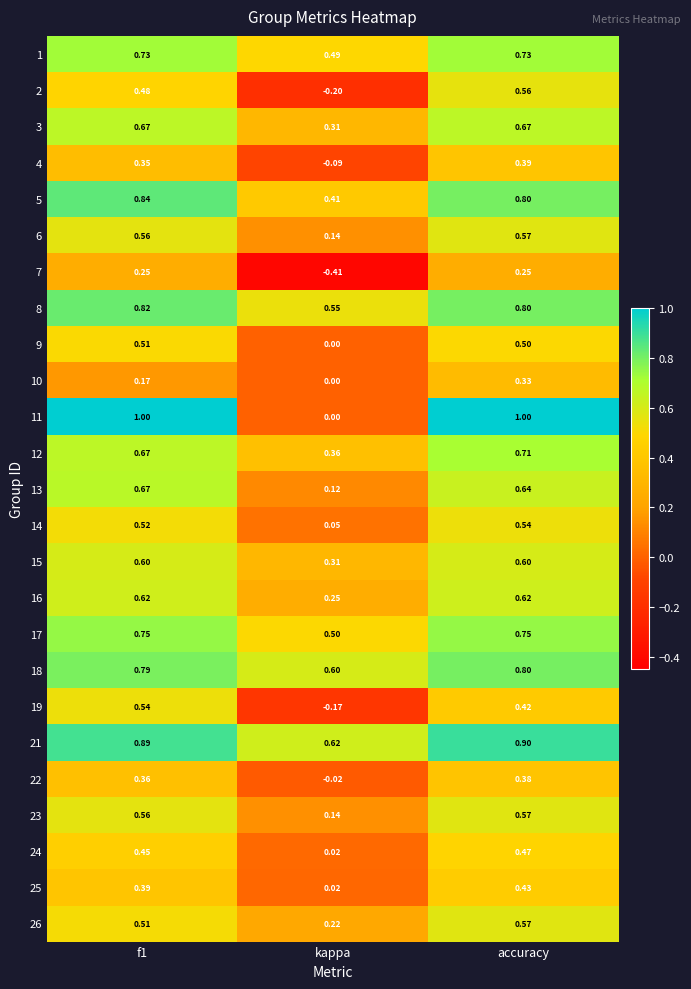

Which series has the largest total across all categories?

21